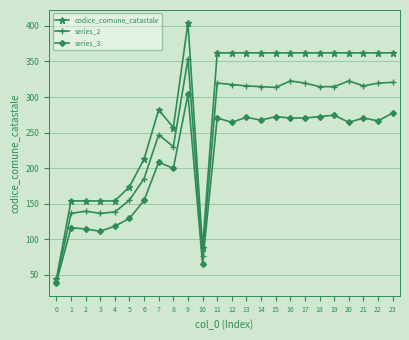

How many series are shown in this chart?

3